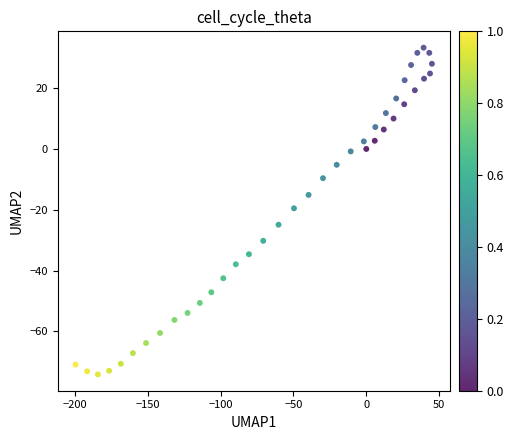

What is the range of Y values (max minus min)?

107.4